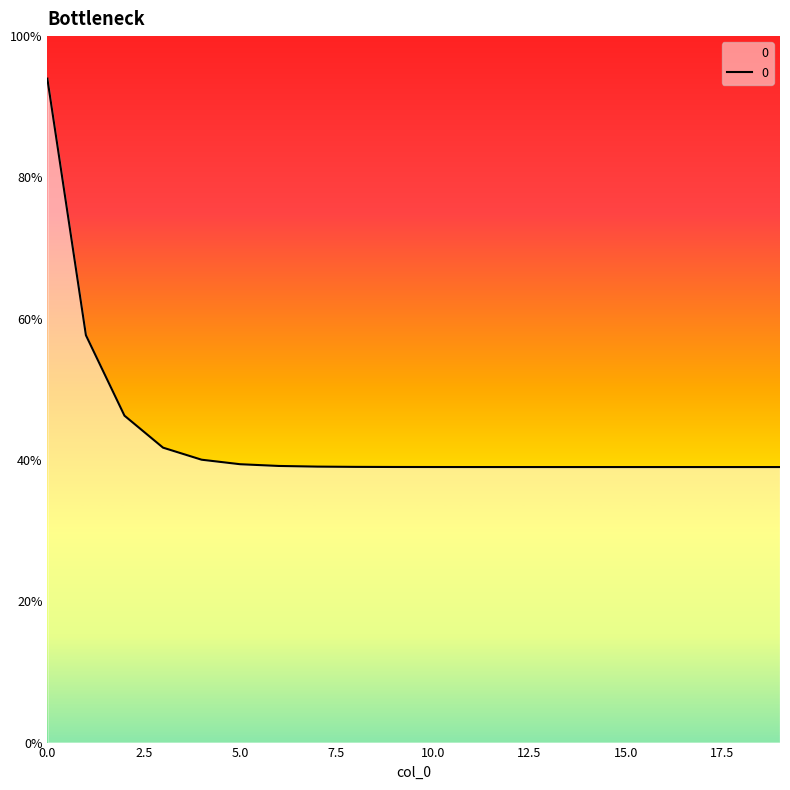

What is the difference between the maximum and minimum values?

55.0